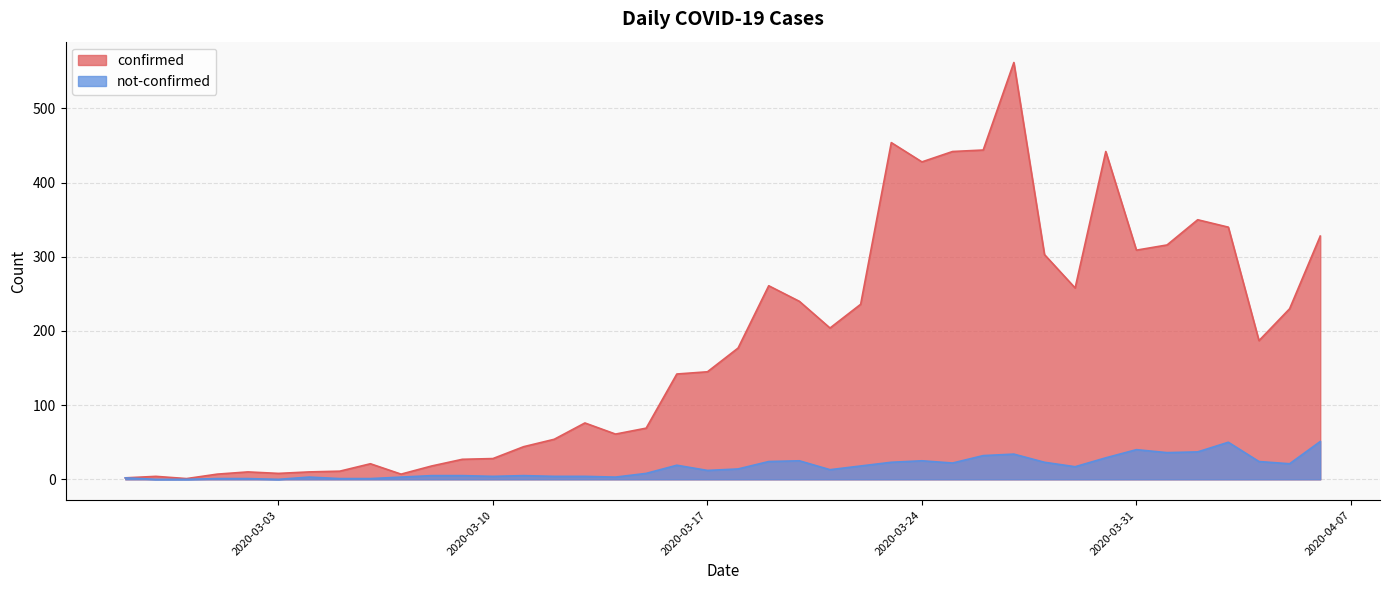

What is the difference between the second highest and second lowest values in the confirmed series?

452